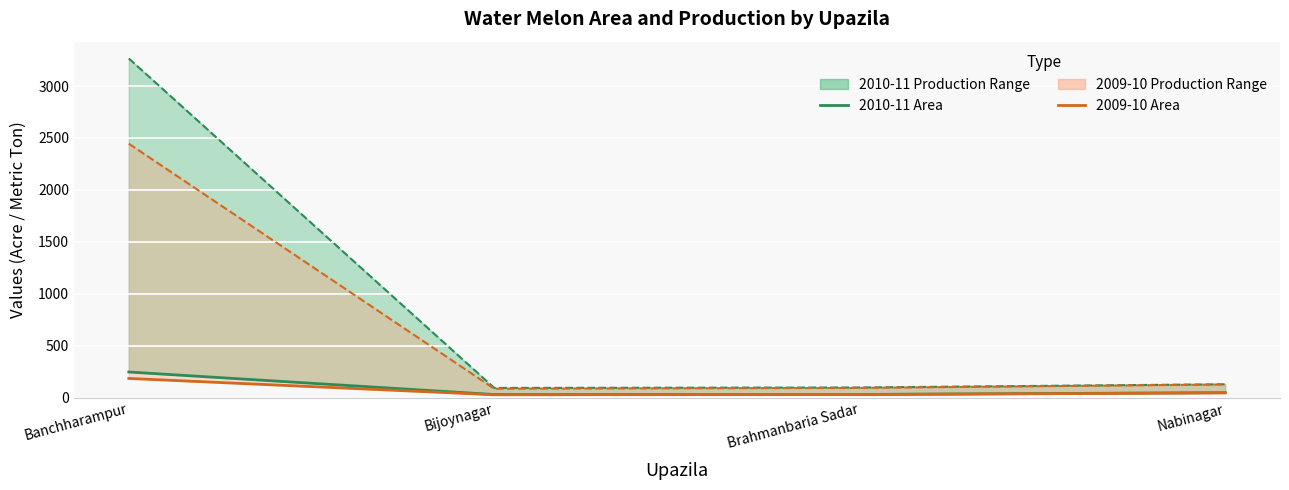

What is the label of the 3rd point from the right?

Bijoynagar